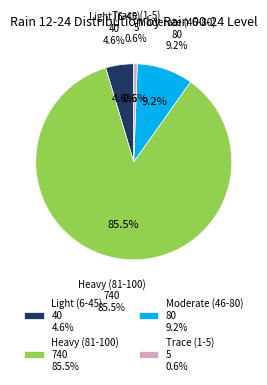

What portion of the pie excludes 2023-10-25?

100.0%